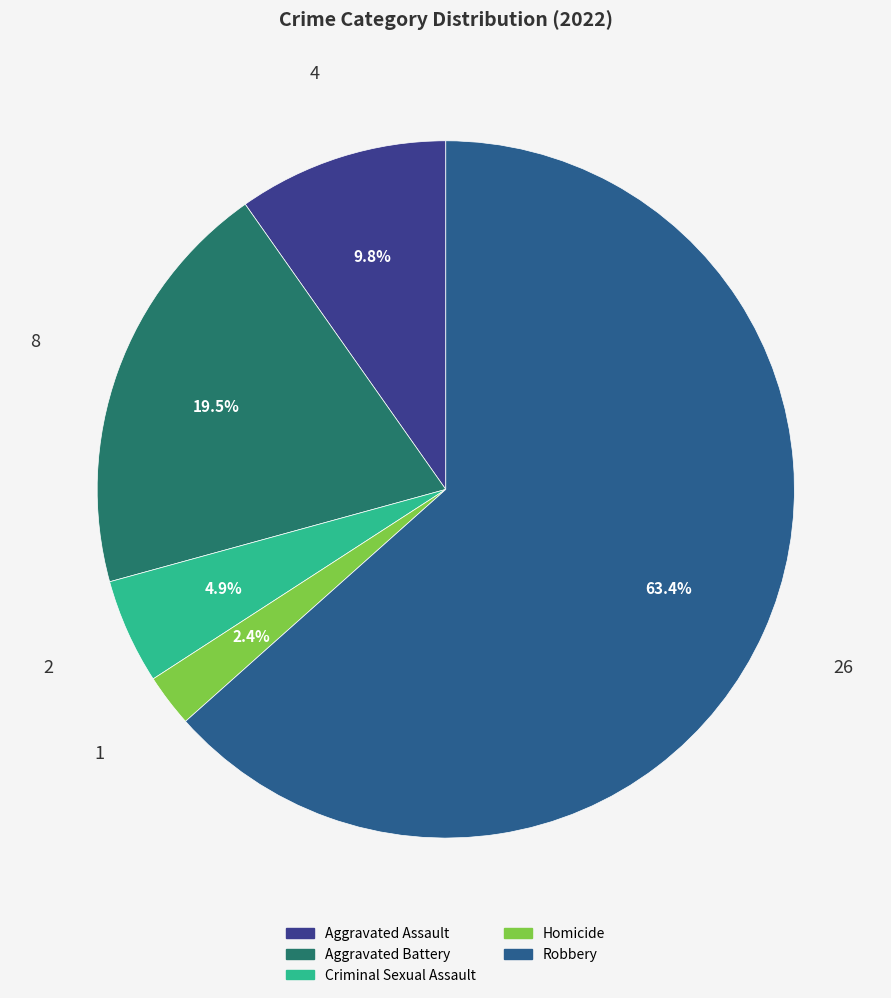

To the nearest percent, what is the difference between the largest and smallest slice percentages?

61%